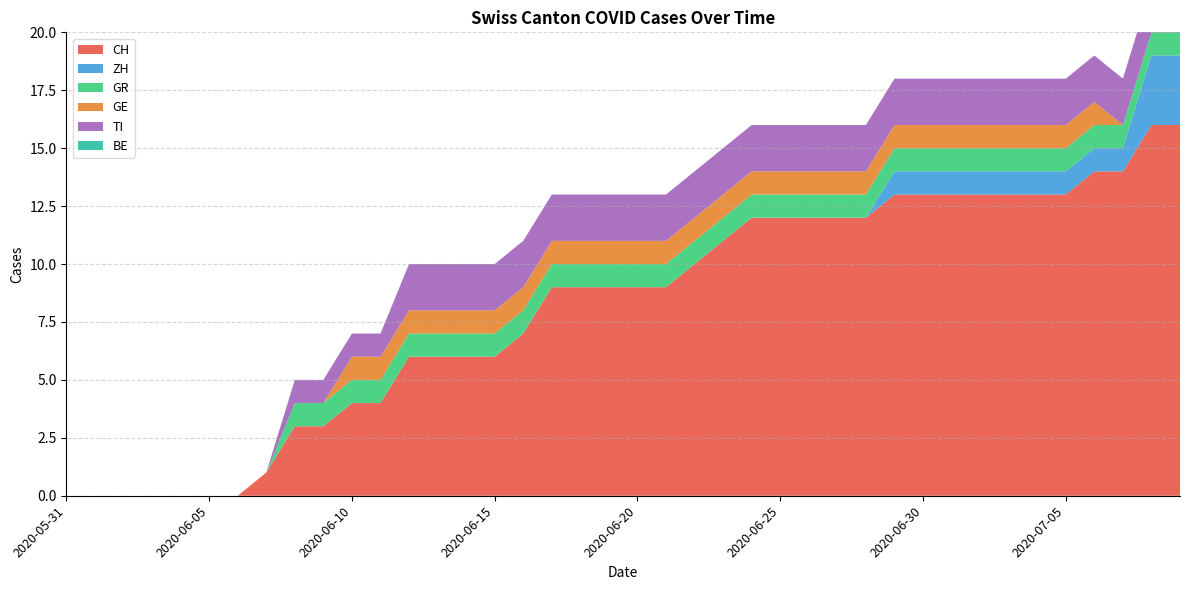

Reading left to right, list all the values displayed in this chart.

CH: 2020-05-31=0	2020-06-01=0	2020-06-02=0	2020-06-03=0	2020-06-04=0	2020-06-05=0	2020-06-06=0	2020-06-07=1	2020-06-08=3	2020-06-09=3	2020-06-10=4	2020-06-11=4	2020-06-12=6	2020-06-13=6	2020-06-14=6	2020-06-15=6	2020-06-16=7	2020-06-17=9	2020-06-18=9	2020-06-19=9	2020-06-20=9	2020-06-21=9	2020-06-22=10	2020-06-23=11	2020-06-24=12	2020-06-25=12	2020-06-26=12	2020-06-27=12	2020-06-28=12	2020-06-29=13	2020-06-30=13	2020-07-01=13	2020-07-02=13	2020-07-03=13	2020-07-04=13	2020-07-05=13	2020-07-06=14	2020-07-07=14	2020-07-08=16	2020-07-09=16
ZH: 2020-05-31=0	2020-06-01=0	2020-06-02=0	2020-06-03=0	2020-06-04=0	2020-06-05=0	2020-06-06=0	2020-06-07=0	2020-06-08=0	2020-06-09=0	2020-06-10=0	2020-06-11=0	2020-06-12=0	2020-06-13=0	2020-06-14=0	2020-06-15=0	2020-06-16=0	2020-06-17=0	2020-06-18=0	2020-06-19=0	2020-06-20=0	2020-06-21=0	2020-06-22=0	2020-06-23=0	2020-06-24=0	2020-06-25=0	2020-06-26=0	2020-06-27=0	2020-06-28=0	2020-06-29=1	2020-06-30=1	2020-07-01=1	2020-07-02=1	2020-07-03=1	2020-07-04=1	2020-07-05=1	2020-07-06=1	2020-07-07=1	2020-07-08=3	2020-07-09=3
GR: 2020-05-31=0	2020-06-01=0	2020-06-02=0	2020-06-03=0	2020-06-04=0	2020-06-05=0	2020-06-06=0	2020-06-07=0	2020-06-08=1	2020-06-09=1	2020-06-10=1	2020-06-11=1	2020-06-12=1	2020-06-13=1	2020-06-14=1	2020-06-15=1	2020-06-16=1	2020-06-17=1	2020-06-18=1	2020-06-19=1	2020-06-20=1	2020-06-21=1	2020-06-22=1	2020-06-23=1	2020-06-24=1	2020-06-25=1	2020-06-26=1	2020-06-27=1	2020-06-28=1	2020-06-29=1	2020-06-30=1	2020-07-01=1	2020-07-02=1	2020-07-03=1	2020-07-04=1	2020-07-05=1	2020-07-06=1	2020-07-07=1	2020-07-08=1	2020-07-09=1
GE: 2020-05-31=0	2020-06-01=0	2020-06-02=0	2020-06-03=0	2020-06-04=0	2020-06-05=0	2020-06-06=0	2020-06-07=0	2020-06-08=0	2020-06-09=0	2020-06-10=1	2020-06-11=1	2020-06-12=1	2020-06-13=1	2020-06-14=1	2020-06-15=1	2020-06-16=1	2020-06-17=1	2020-06-18=1	2020-06-19=1	2020-06-20=1	2020-06-21=1	2020-06-22=1	2020-06-23=1	2020-06-24=1	2020-06-25=1	2020-06-26=1	2020-06-27=1	2020-06-28=1	2020-06-29=1	2020-06-30=1	2020-07-01=1	2020-07-02=1	2020-07-03=1	2020-07-04=1	2020-07-05=1	2020-07-06=1	2020-07-07=0	2020-07-08=0	2020-07-09=0
TI: 2020-05-31=0	2020-06-01=0	2020-06-02=0	2020-06-03=0	2020-06-04=0	2020-06-05=0	2020-06-06=0	2020-06-07=0	2020-06-08=1	2020-06-09=1	2020-06-10=1	2020-06-11=1	2020-06-12=2	2020-06-13=2	2020-06-14=2	2020-06-15=2	2020-06-16=2	2020-06-17=2	2020-06-18=2	2020-06-19=2	2020-06-20=2	2020-06-21=2	2020-06-22=2	2020-06-23=2	2020-06-24=2	2020-06-25=2	2020-06-26=2	2020-06-27=2	2020-06-28=2	2020-06-29=2	2020-06-30=2	2020-07-01=2	2020-07-02=2	2020-07-03=2	2020-07-04=2	2020-07-05=2	2020-07-06=2	2020-07-07=2	2020-07-08=2	2020-07-09=2
BE: 2020-05-31=0	2020-06-01=0	2020-06-02=0	2020-06-03=0	2020-06-04=0	2020-06-05=0	2020-06-06=0	2020-06-07=0	2020-06-08=0	2020-06-09=0	2020-06-10=0	2020-06-11=0	2020-06-12=0	2020-06-13=0	2020-06-14=0	2020-06-15=0	2020-06-16=0	2020-06-17=0	2020-06-18=0	2020-06-19=0	2020-06-20=0	2020-06-21=0	2020-06-22=0	2020-06-23=0	2020-06-24=0	2020-06-25=0	2020-06-26=0	2020-06-27=0	2020-06-28=0	2020-06-29=0	2020-06-30=0	2020-07-01=0	2020-07-02=0	2020-07-03=0	2020-07-04=0	2020-07-05=0	2020-07-06=0	2020-07-07=0	2020-07-08=0	2020-07-09=0